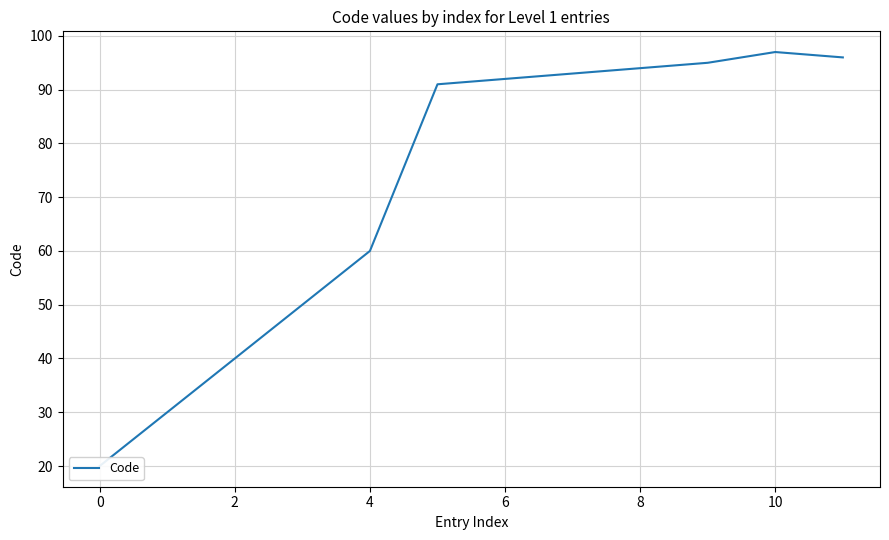

Is it true that the value at 4 is 69?

False